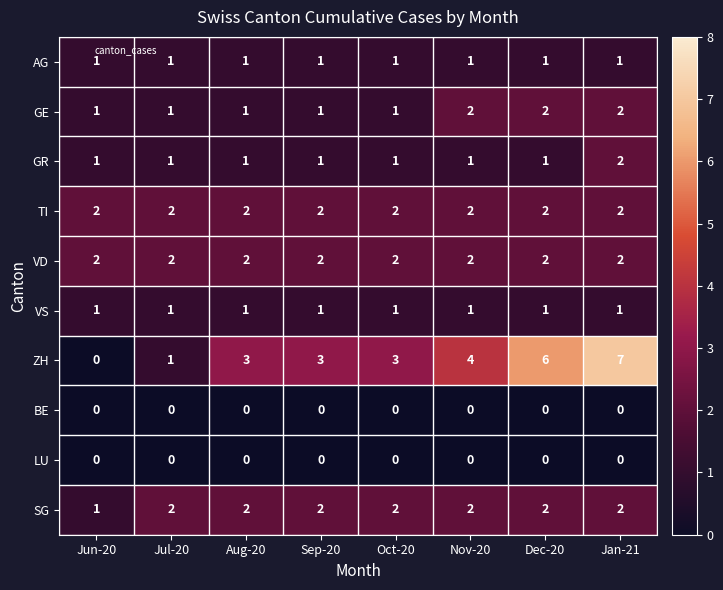

Count the number of data series in this chart.

10